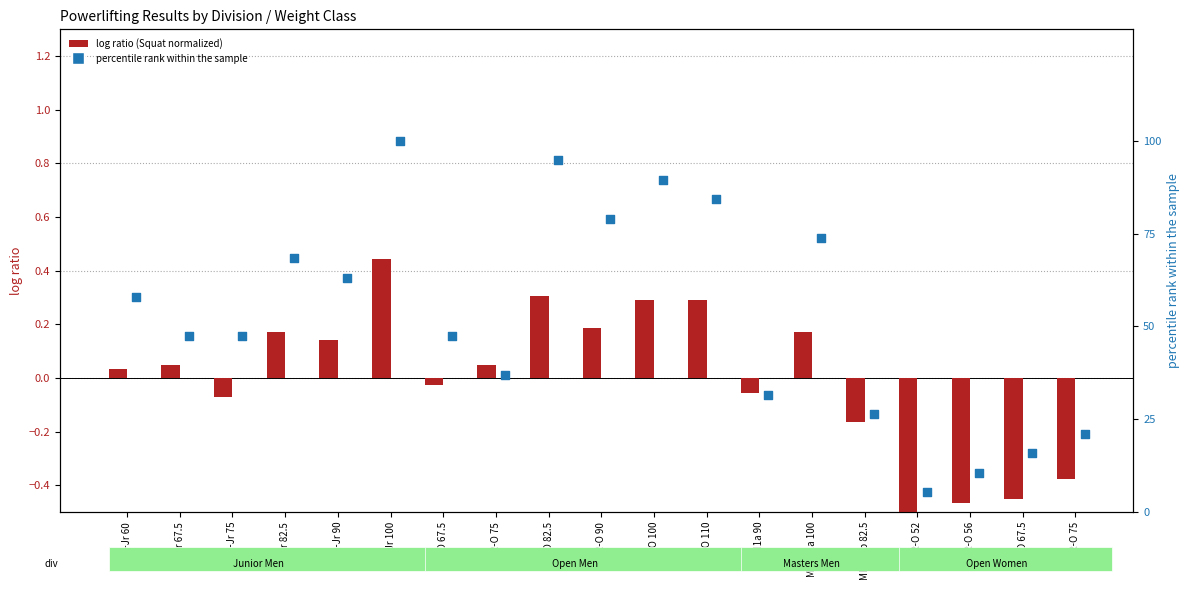

Which series contains the lowest Y value?

log ratio (Squat normalized)